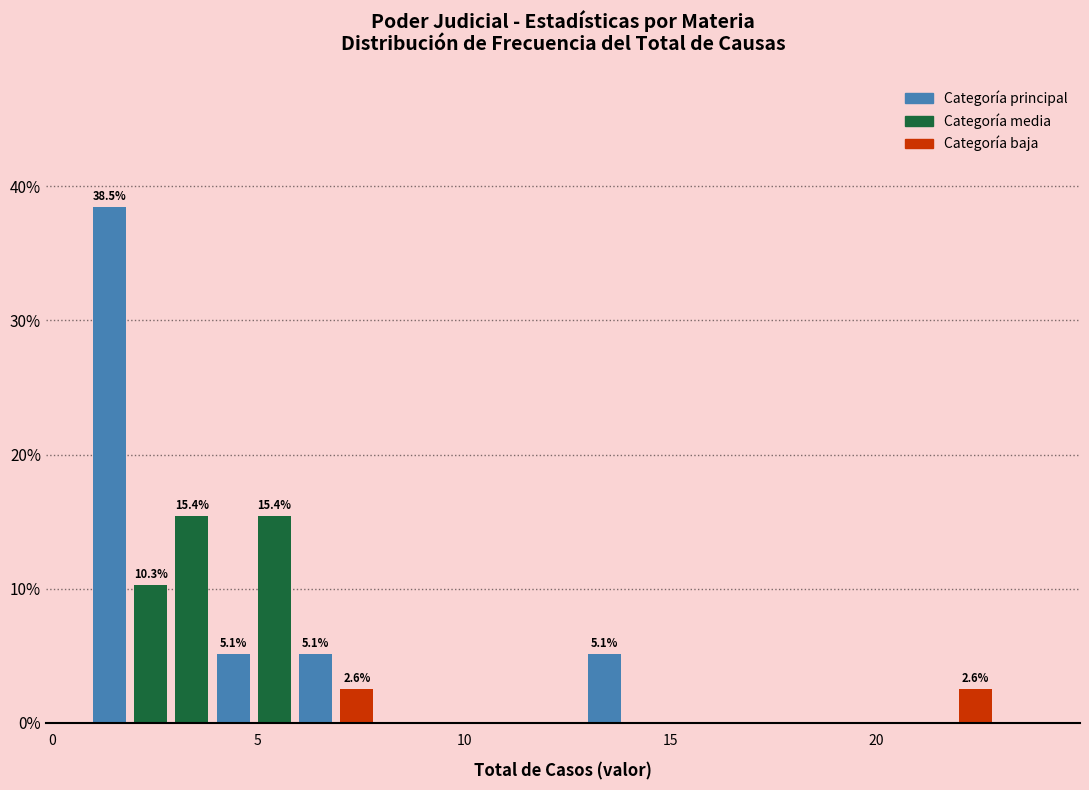

Read against the x-axis, roughly where is the centre of the tallest bar?

1.5